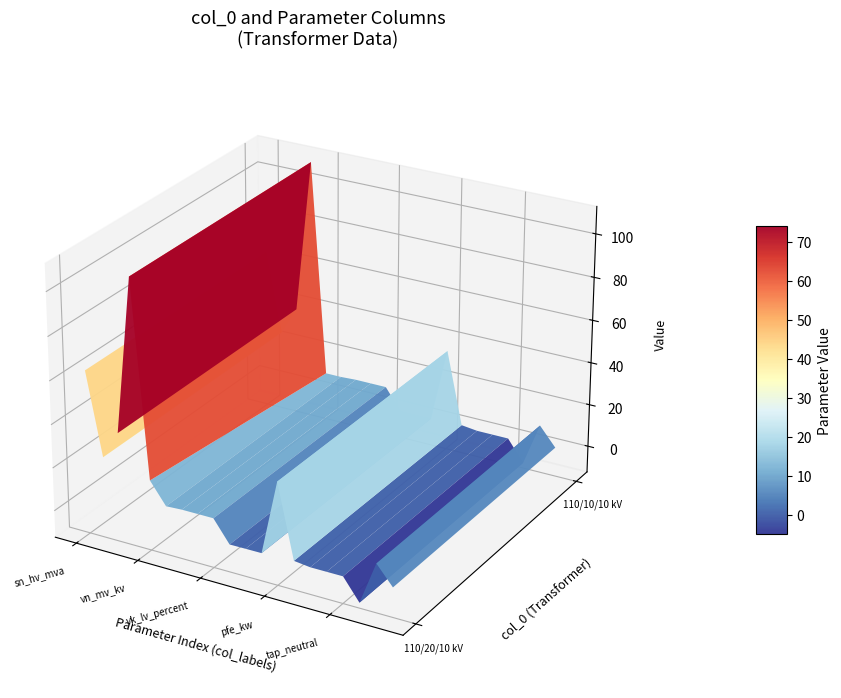

How many values in the 63/25/38 MVA 110/20/10 kV series are below 10?

9